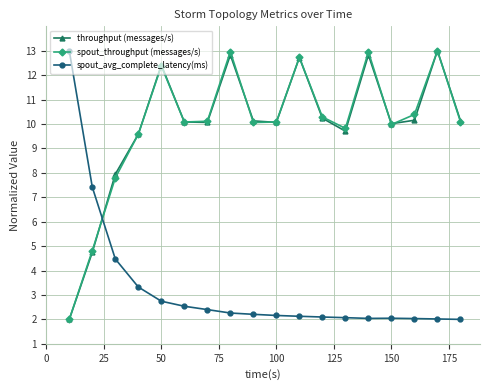

After their last crossing, which series has the higher values: throughput (messages/s) or spout_avg_complete_latency(ms)?

throughput (messages/s)